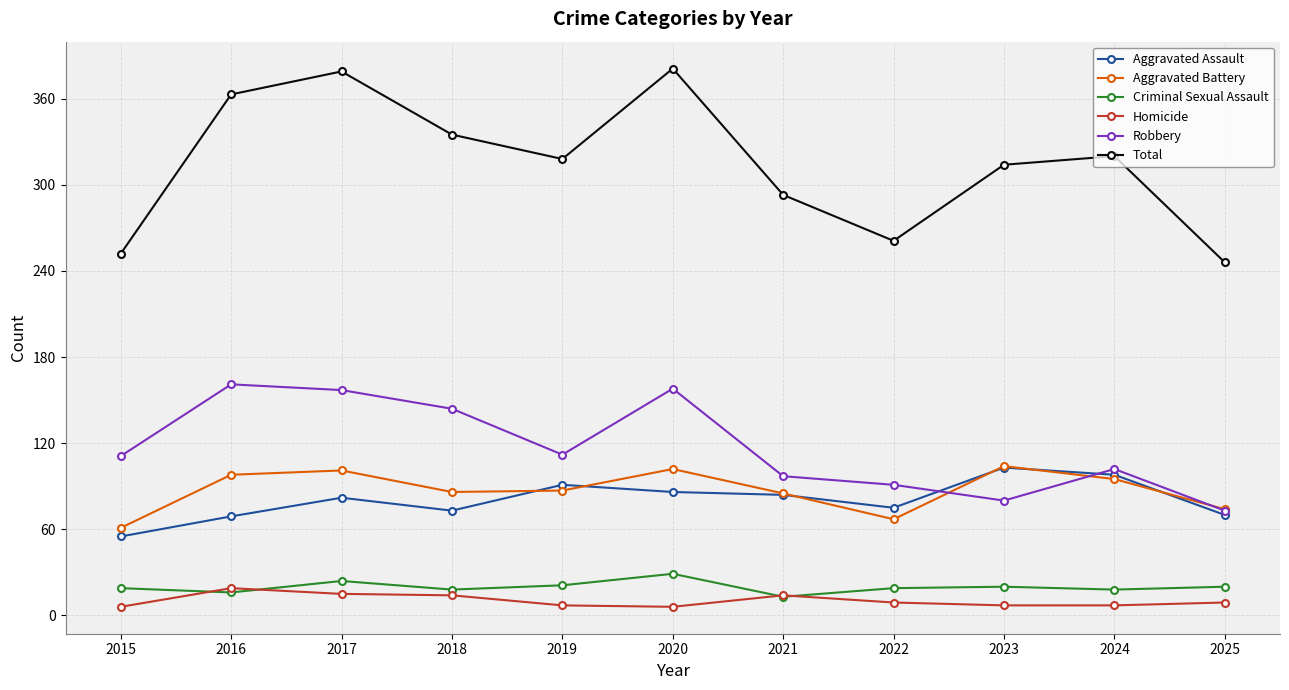

True or false: Homicide and Total cross at least once.

False